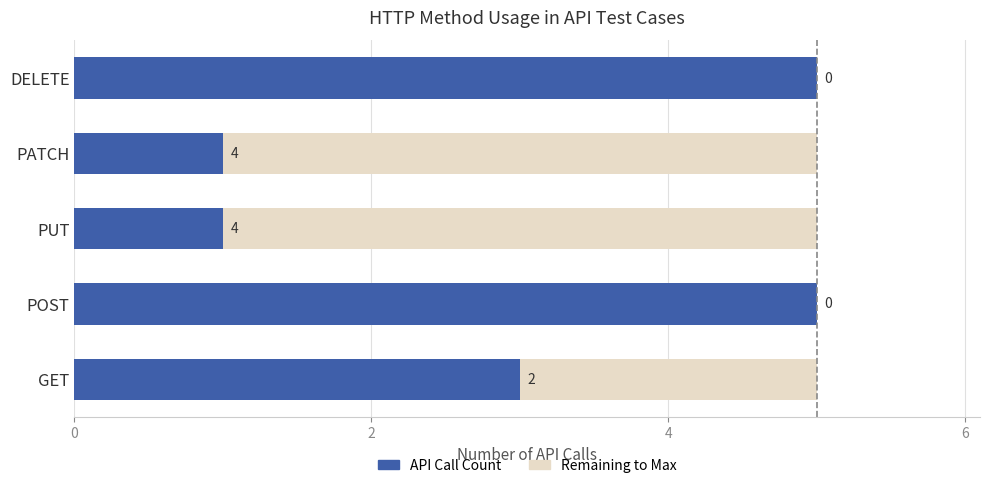

What is the maximum value for API Call Count?

5